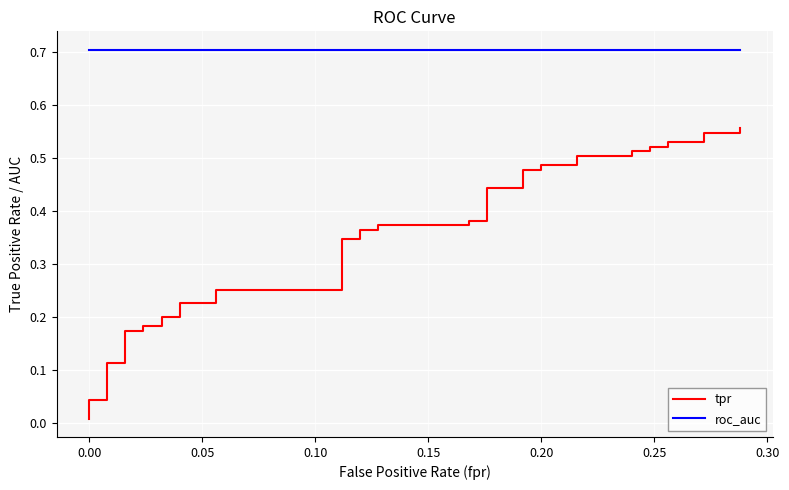

Count the number of categories in the chart.

40